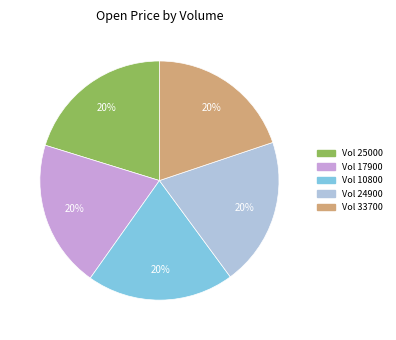

Do Vol 25000 and Vol 24900 together represent more than half of the pie?

No